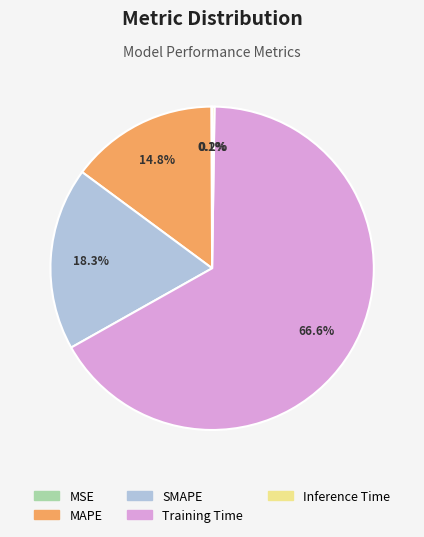

What percentage is NOT represented by Training Time?

33.4%